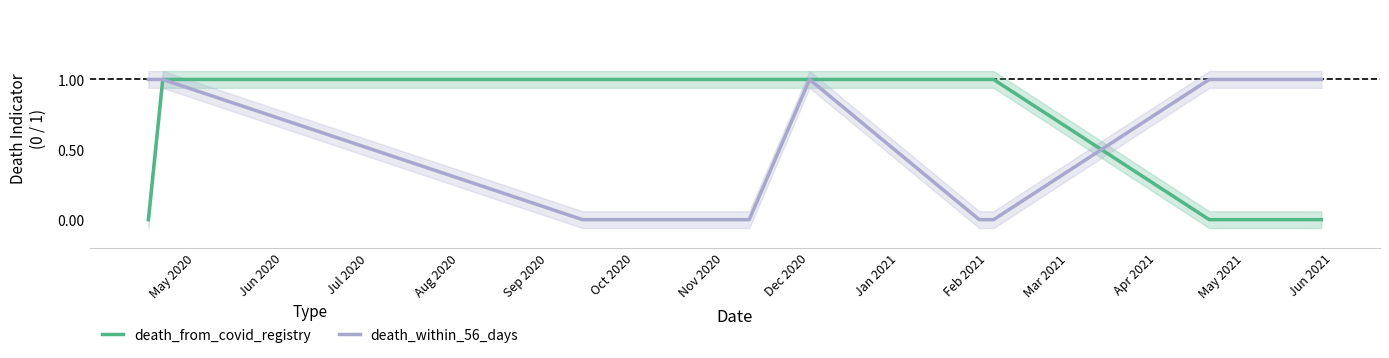

How many interior local peaks does the death_within_56_days series have?

1